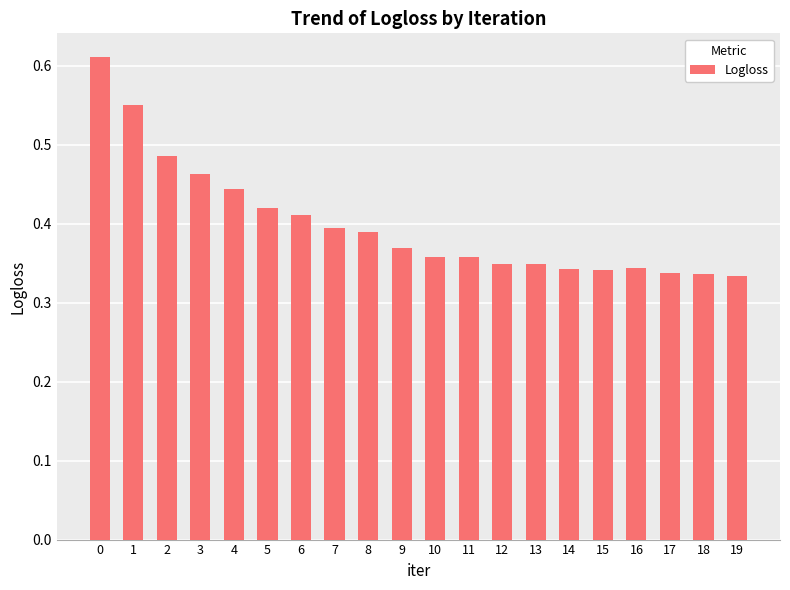

Is it true that the value at 9 is 0.1?

False